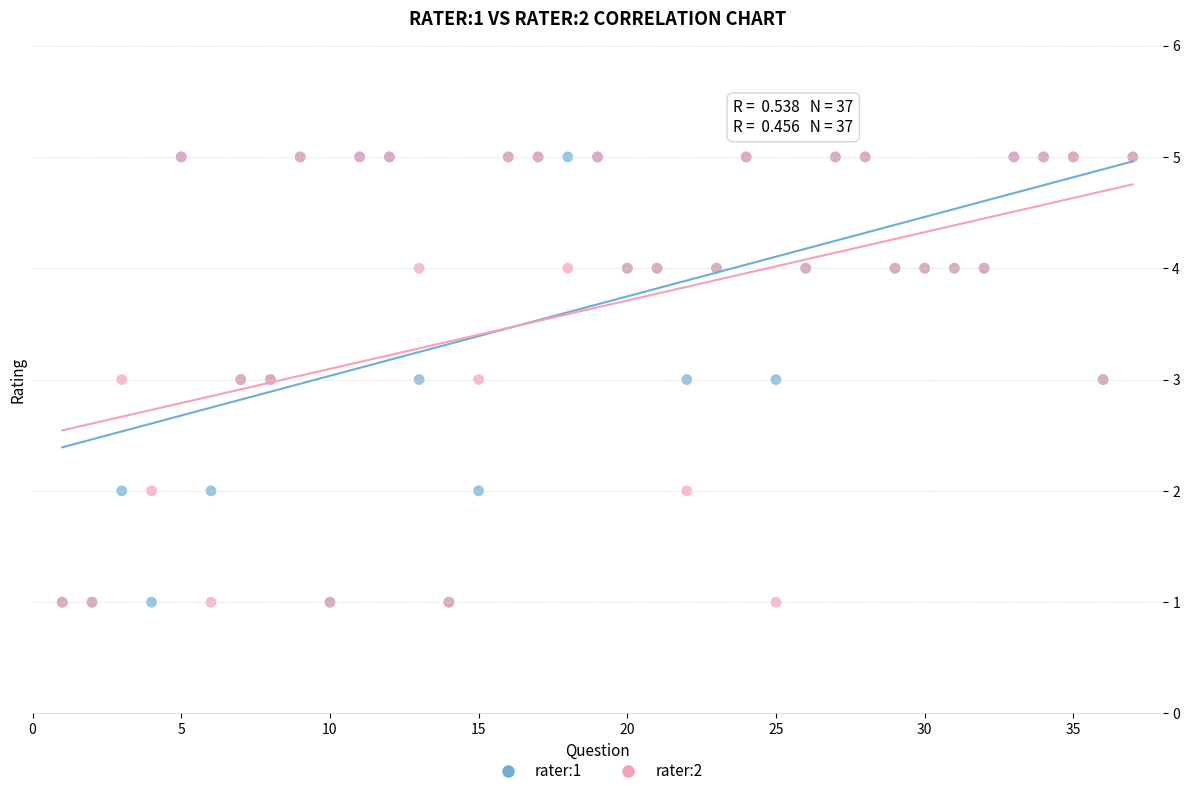

What are all the series names shown in the legend?

rater:1, rater:2